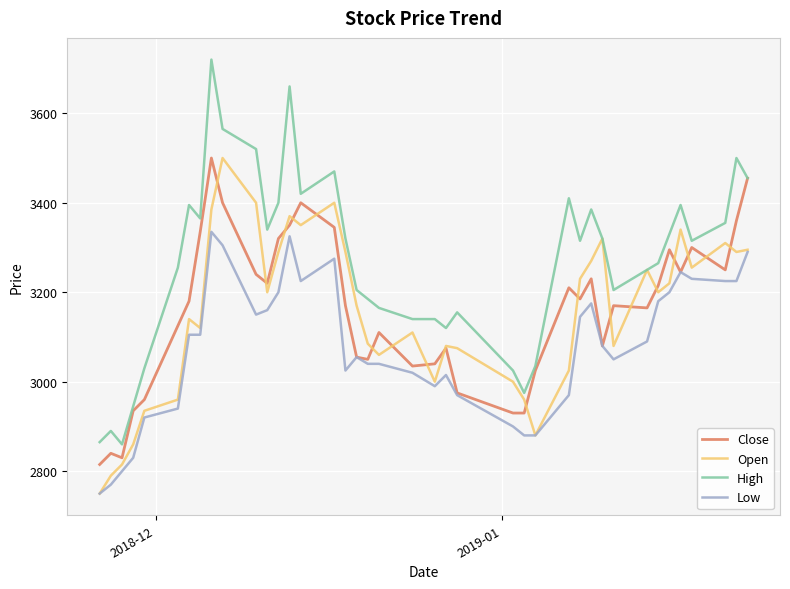

True or false: Low and High cross at least once.

False